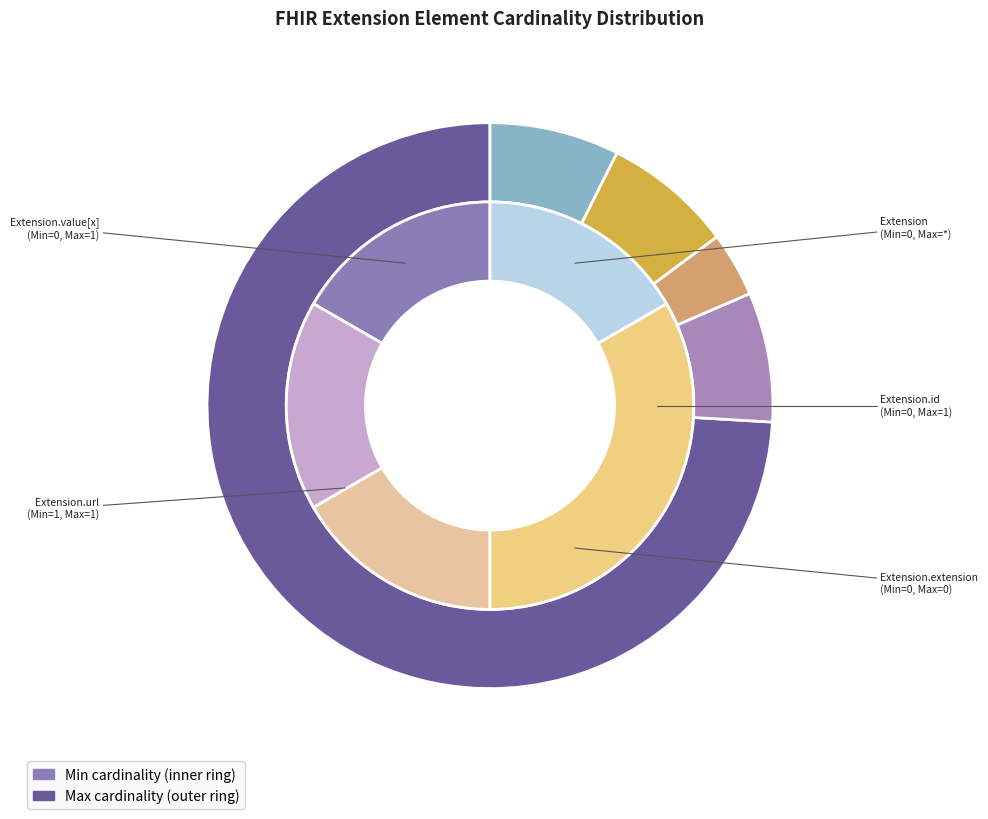

Which series has the largest range (max minus min)?

Max_numeric